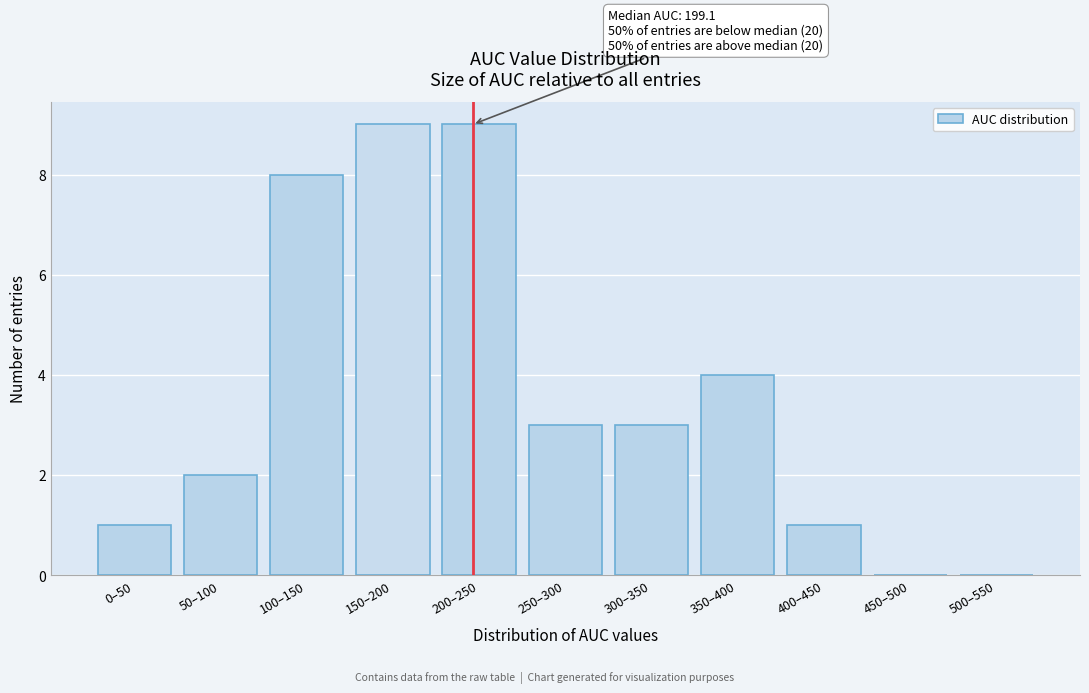

Reading left to right, transcribe all the data shown in this chart.

0–50=1	50–100=2	100–150=8	150–200=9	200–250=9	250–300=3	300–350=3	350–400=4	400–450=1	450–500=0	500–550=0